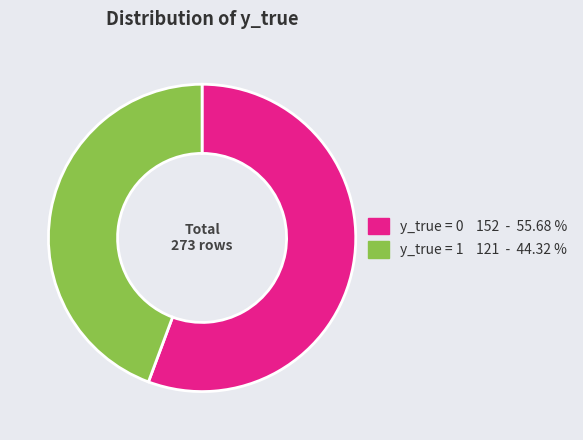

Is there a majority slice in this chart?

Yes